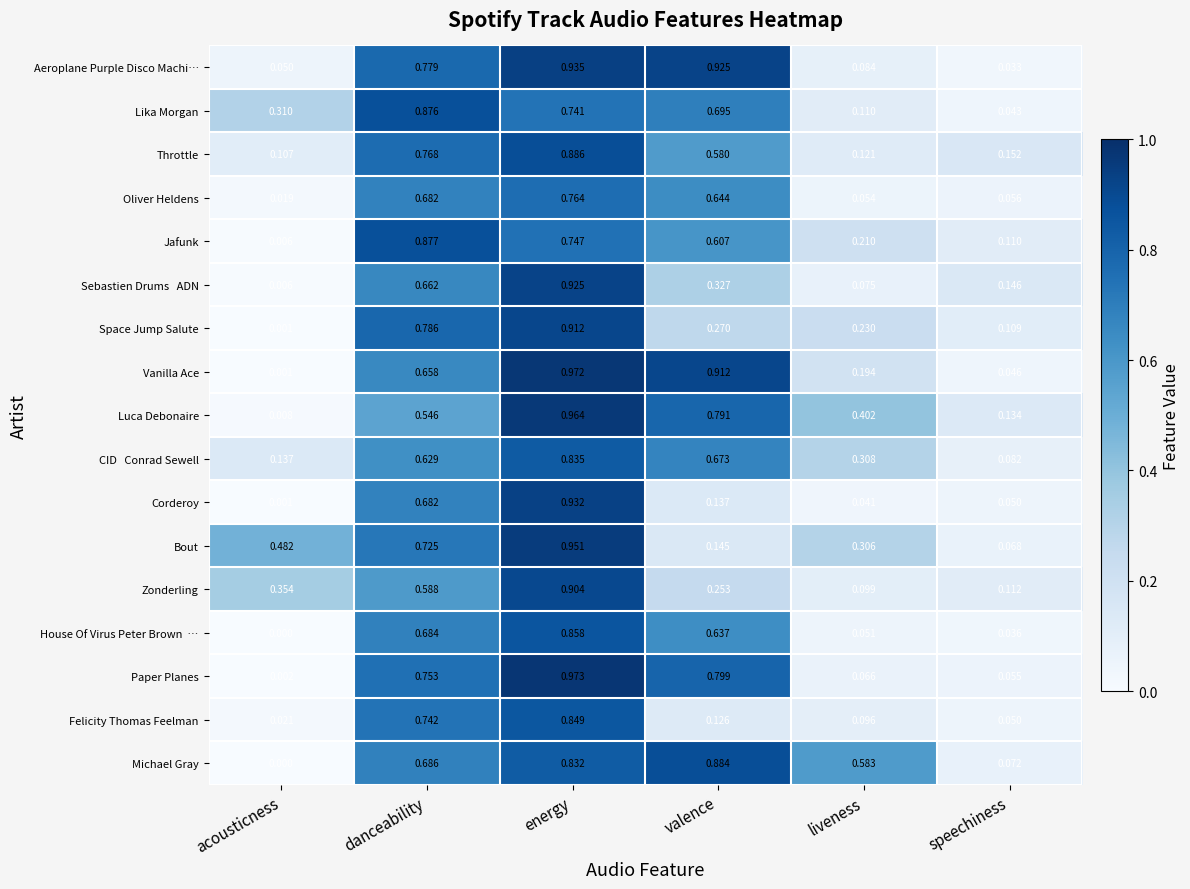

Which series changed the most between danceability and energy?

Luca Debonaire